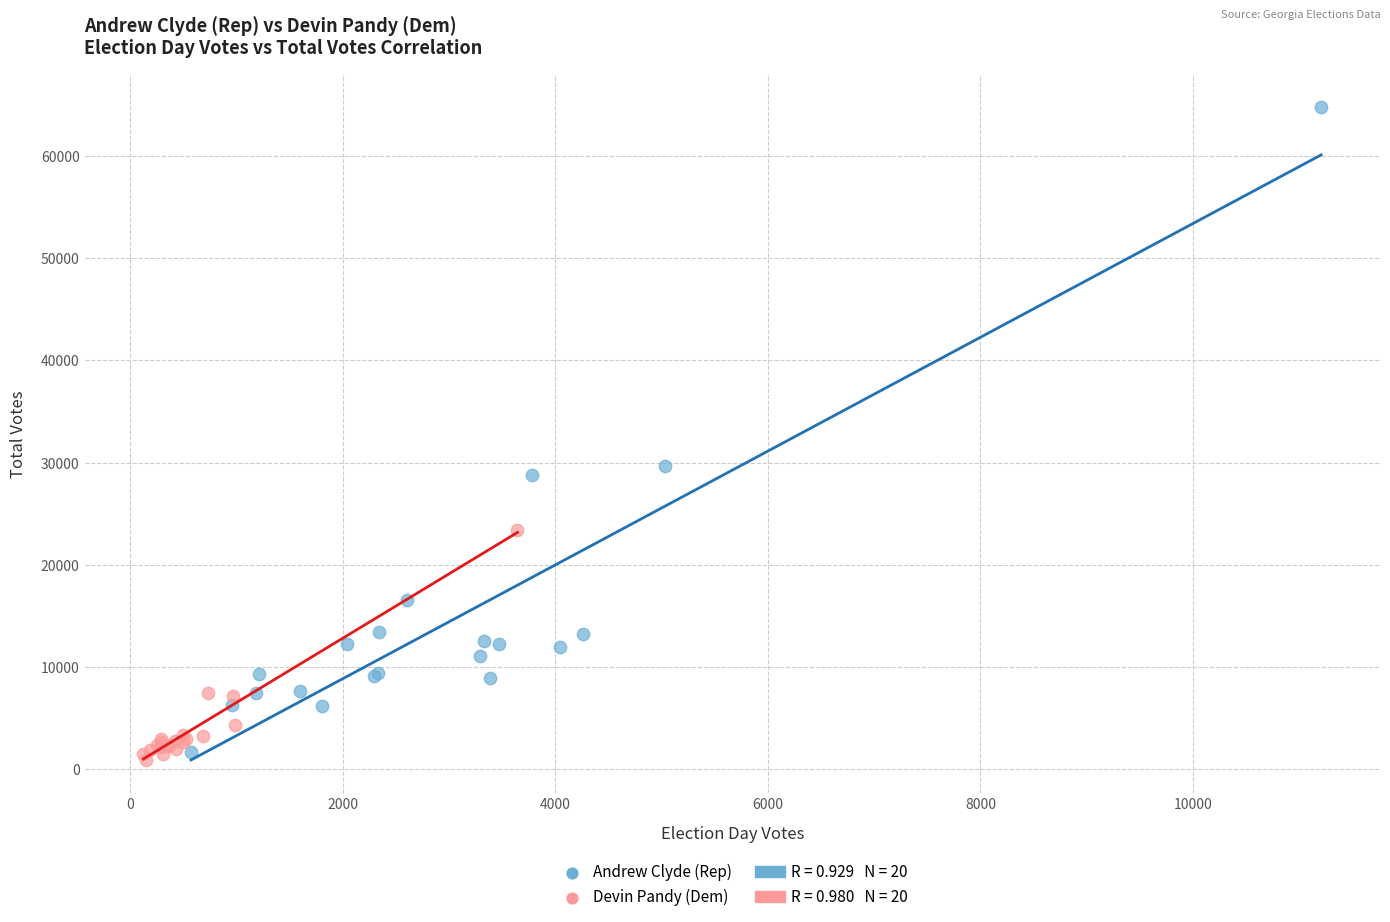

Which series has the widest spread of Y values?

Andrew Clyde (Rep)